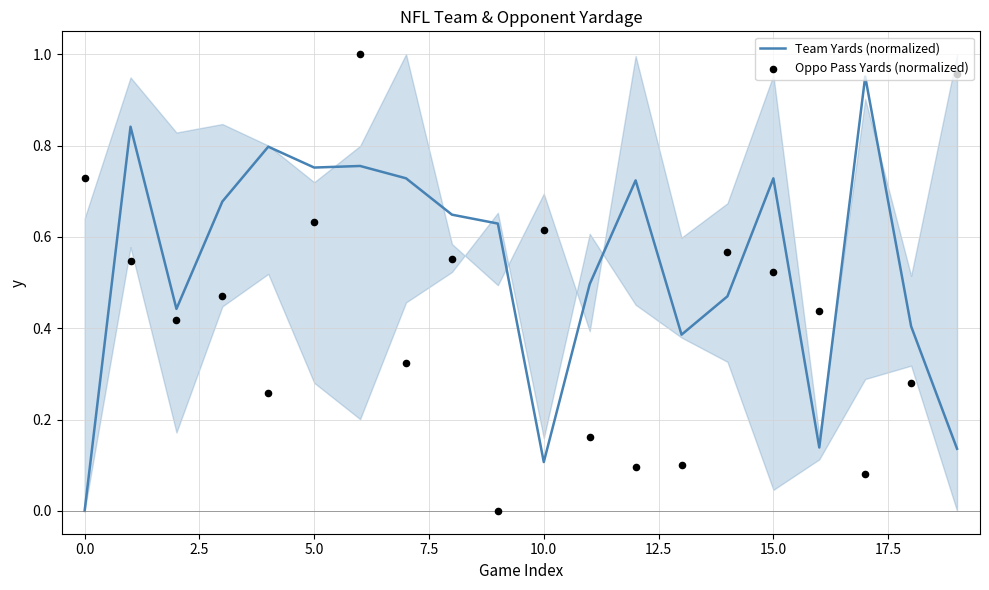

Which series has the largest Y range (max minus min)?

Oppo Pass Yards (normalized)